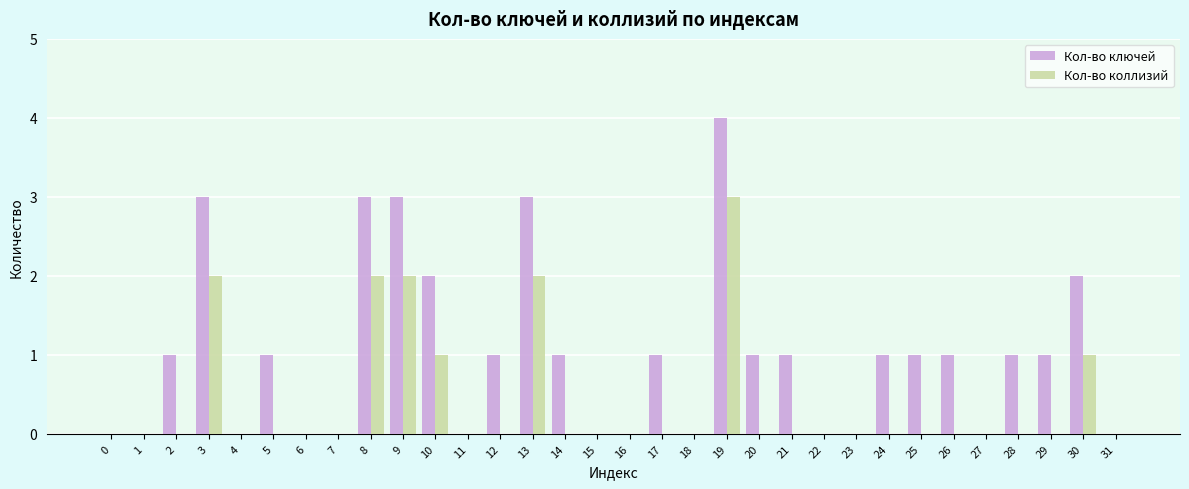

Reading right to left, extract all data points from this chart.

Кол-во ключей: 31=0	30=2	29=1	28=1	27=0	26=1	25=1	24=1	23=0	22=0	21=1	20=1	19=4	18=0	17=1	16=0	15=0	14=1	13=3	12=1	11=0	10=2	9=3	8=3	7=0	6=0	5=1	4=0	3=3	2=1	1=0	0=0
Кол-во коллизий: 31=0	30=1	29=0	28=0	27=0	26=0	25=0	24=0	23=0	22=0	21=0	20=0	19=3	18=0	17=0	16=0	15=0	14=0	13=2	12=0	11=0	10=1	9=2	8=2	7=0	6=0	5=0	4=0	3=2	2=0	1=0	0=0